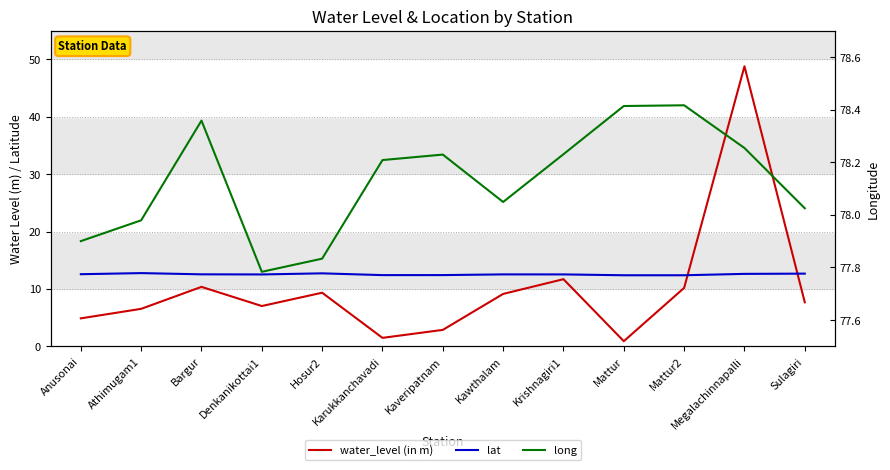

What is the smallest value displayed?

0.9